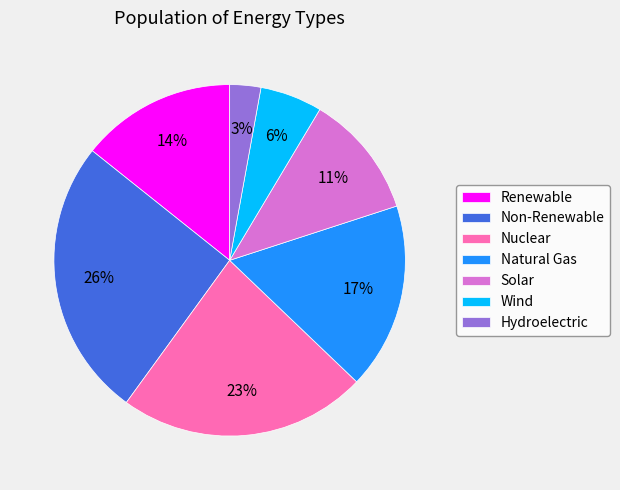

Does Solar account for over 50% of the chart?

No